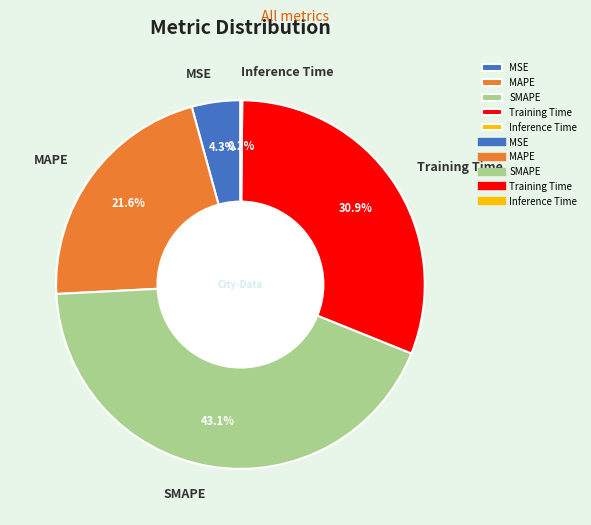

The Training Time slice represents 31% of the pie. True or false?

True